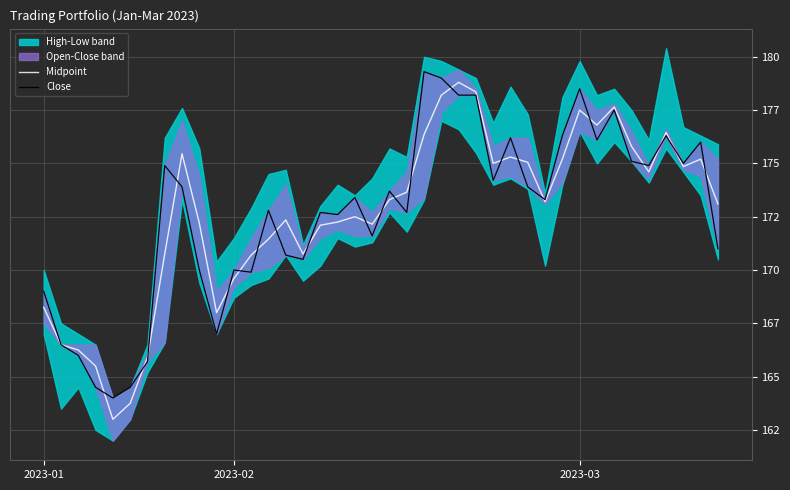

True or false: Close and Midpoint intersect in this chart.

True